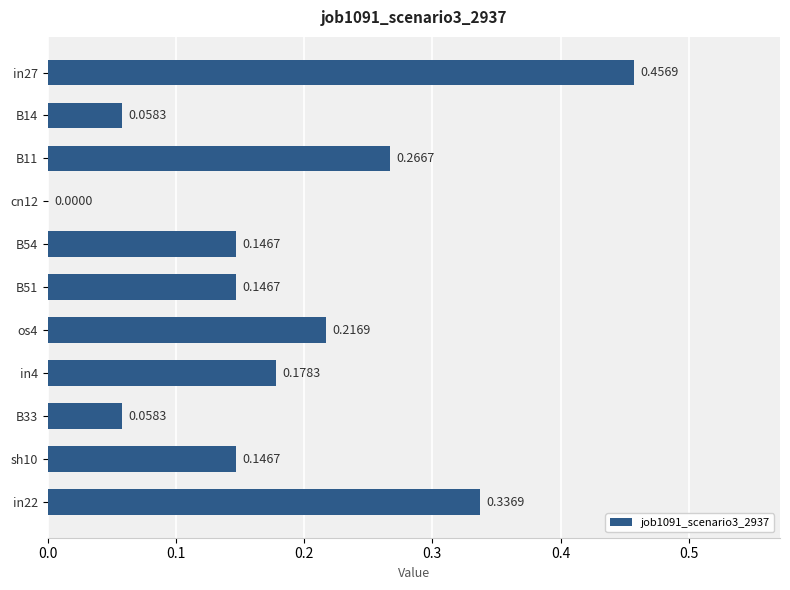

What is the sum of the values at in27 and in22?

0.8